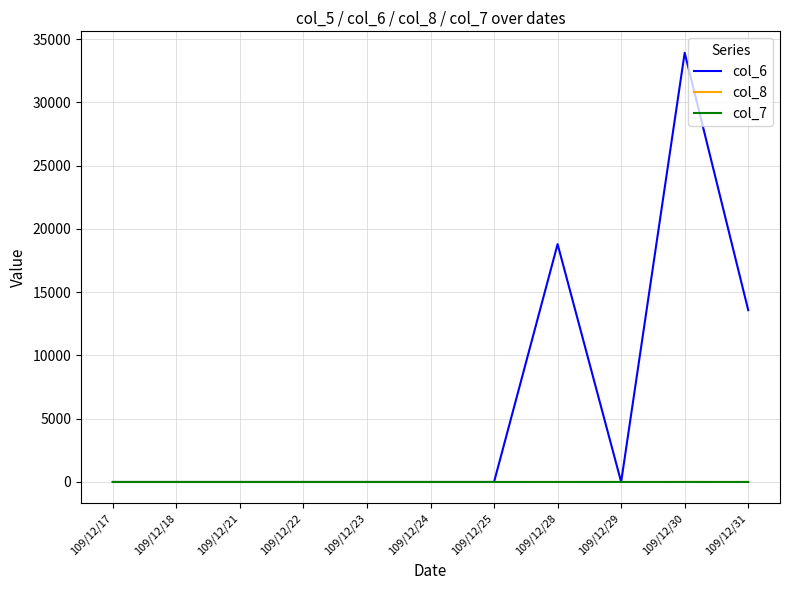

Count the col_8 values in the range 0 to 1.

9